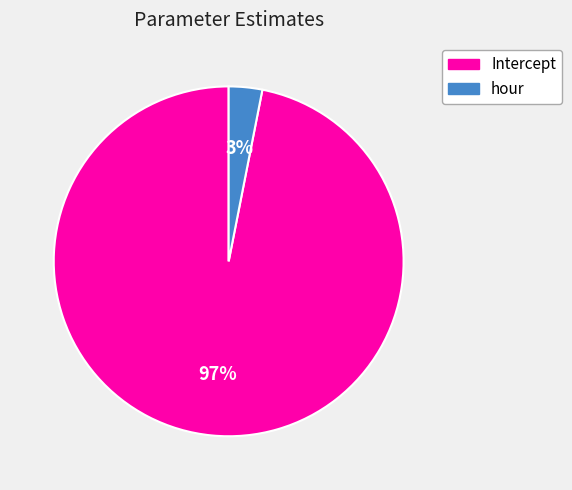

Is the sum of hour and Intercept greater than half?

Yes